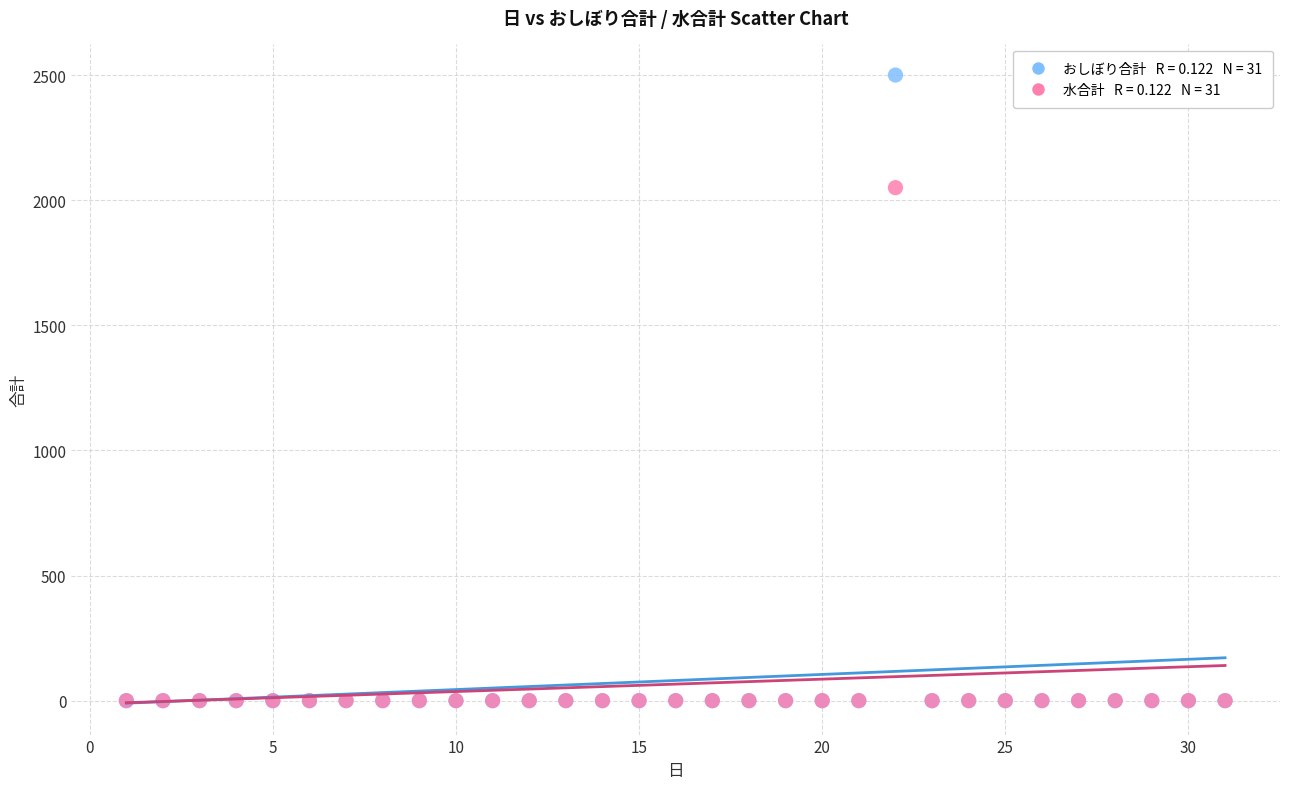

Across all series, what Y value is closest to 1250?

2050